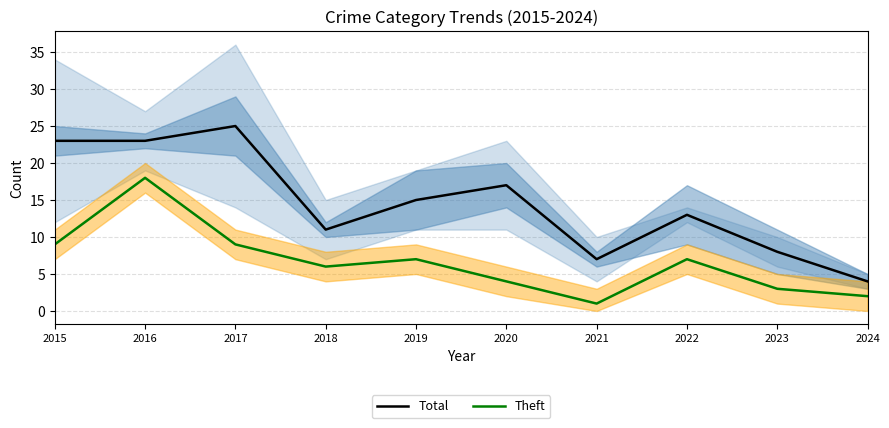

What is the total value across all series at 2024?

6